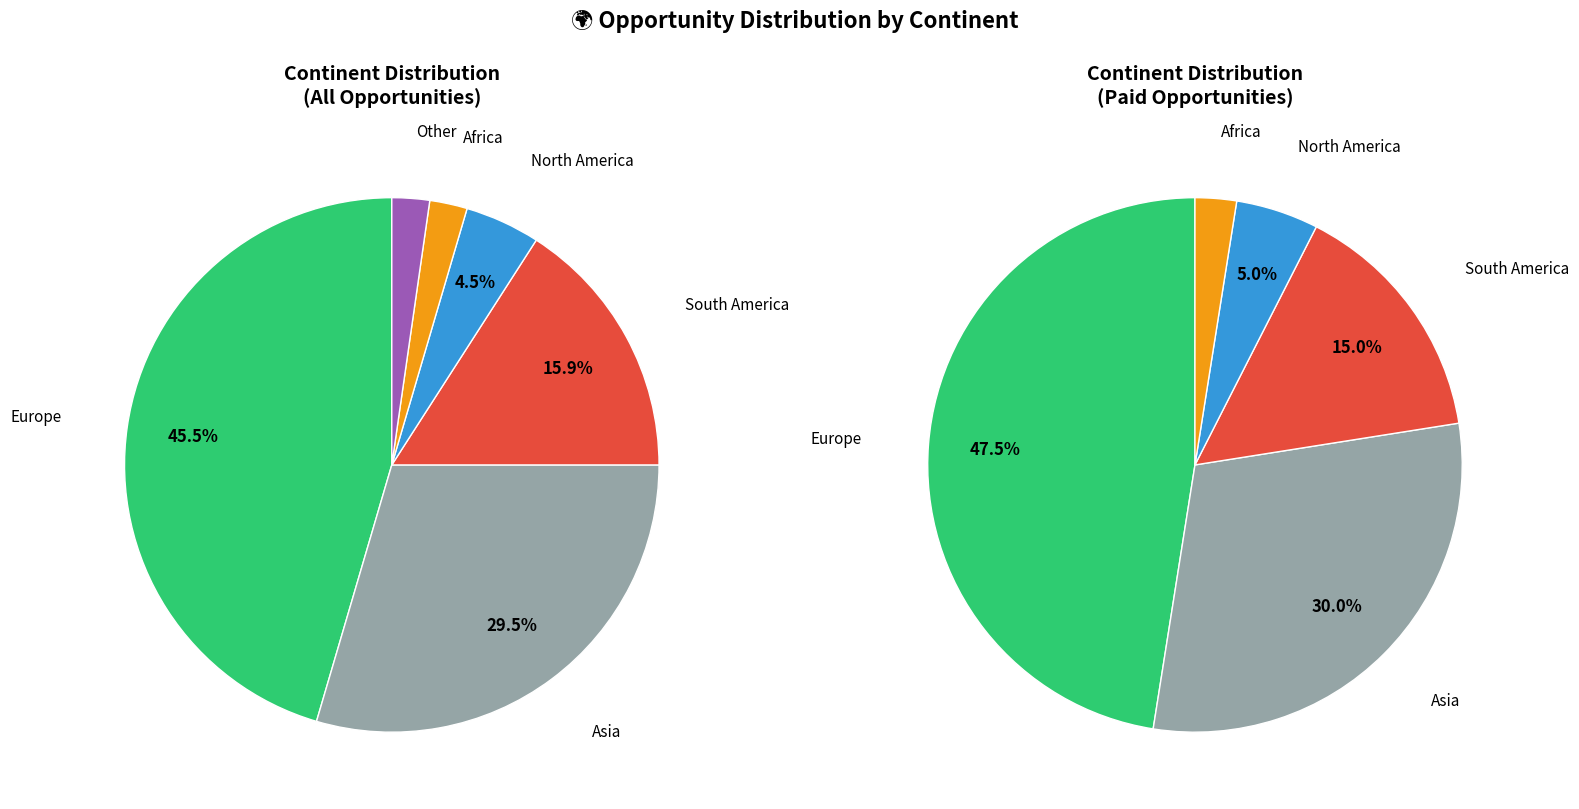

What percentage is the Africa slice, to the nearest percent?

2%